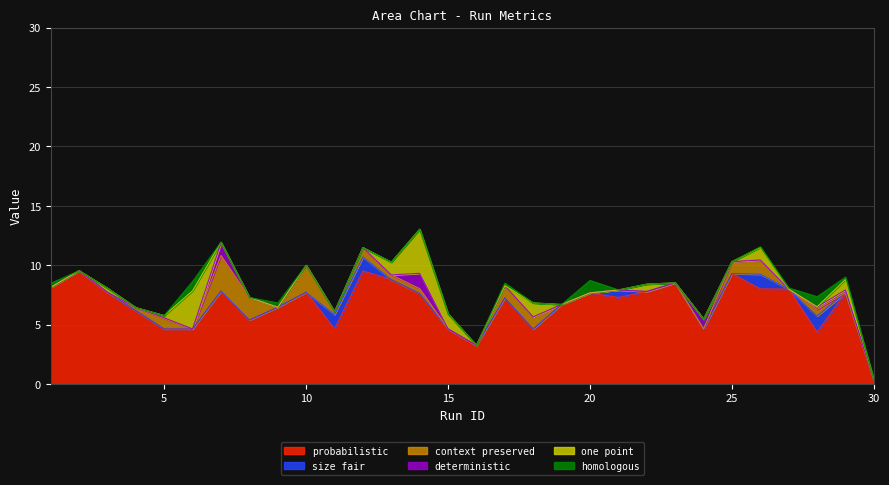

The one point series shows 0.0 at 9. True or false?

True